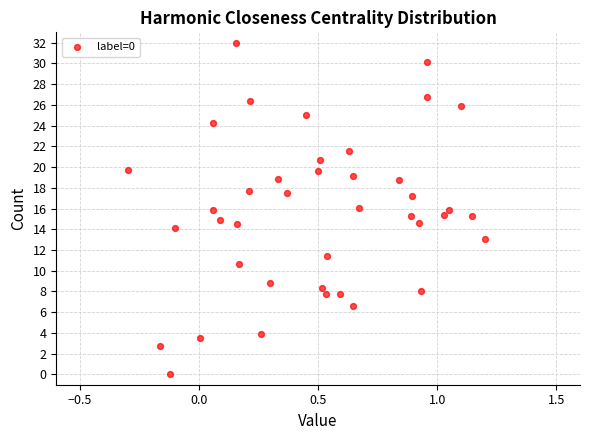

What is the range of X values (max minus min)?

1.5